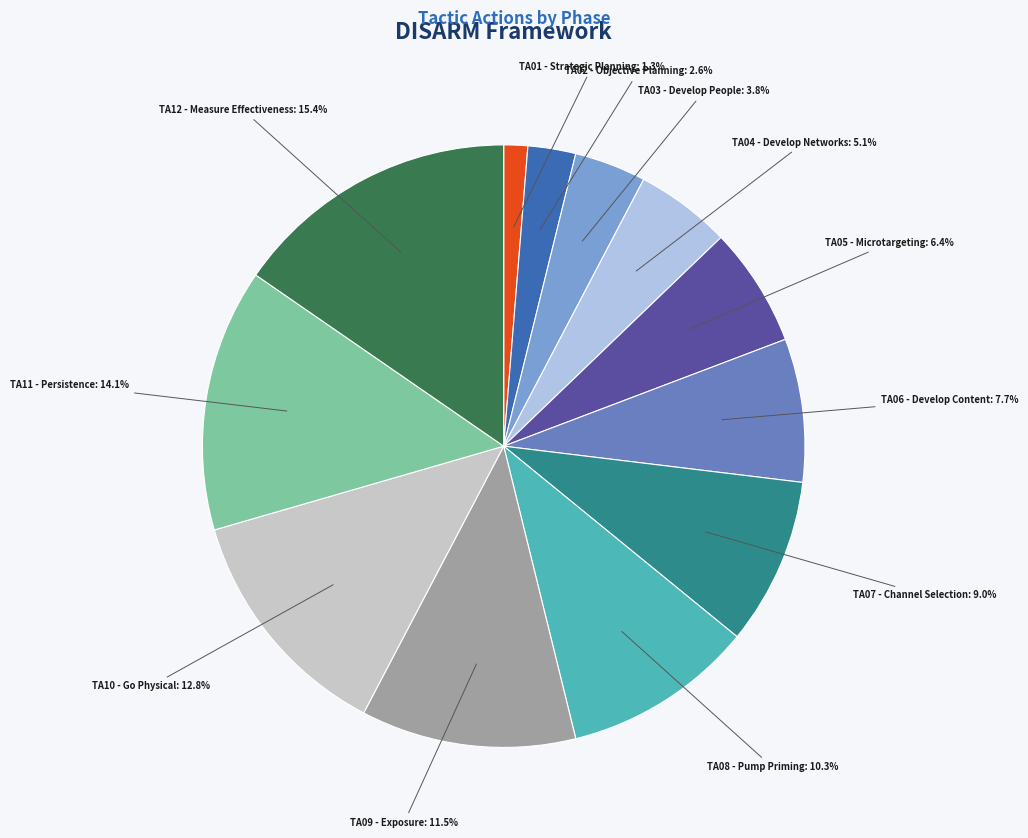

Does any single category account for the majority?

No